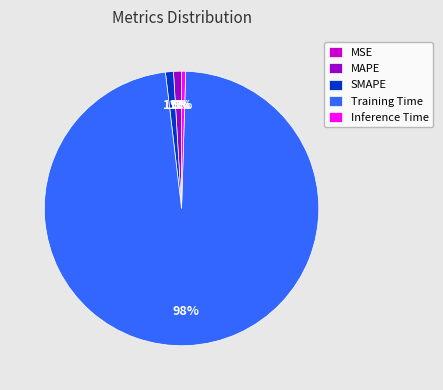

Combined, do MAPE and Inference Time account for over 50%?

No